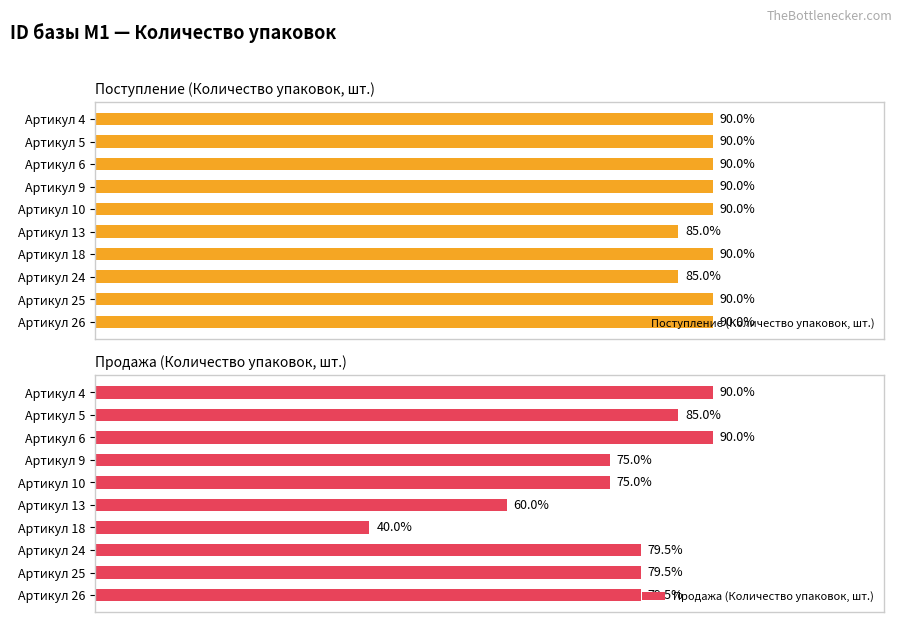

The value of Поступление (Количество упаковок, шт.) at Артикул 24 is 250. True or false?

False